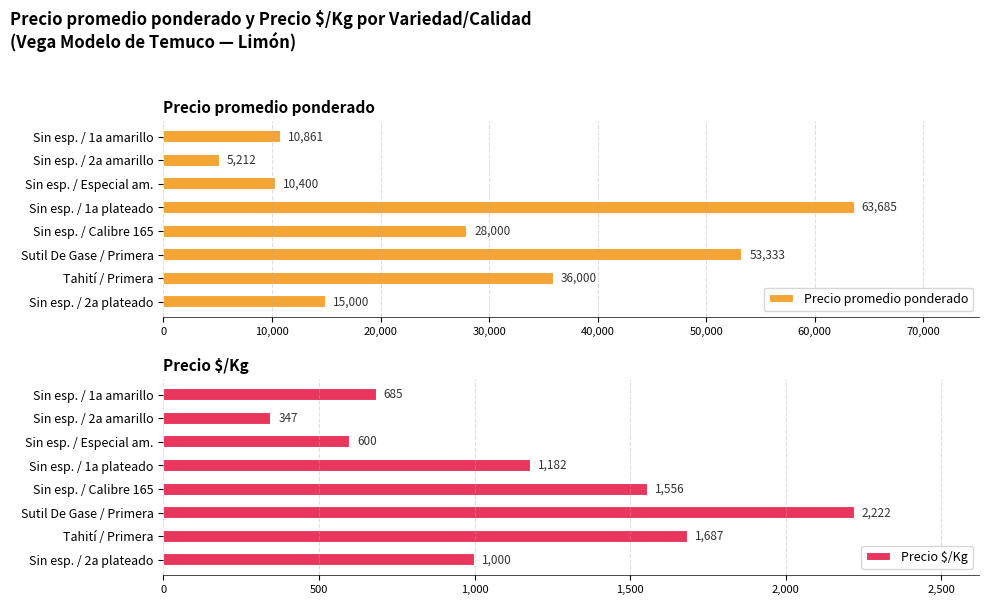

What is the lowest value of the Precio promedio ponderado series?

5212